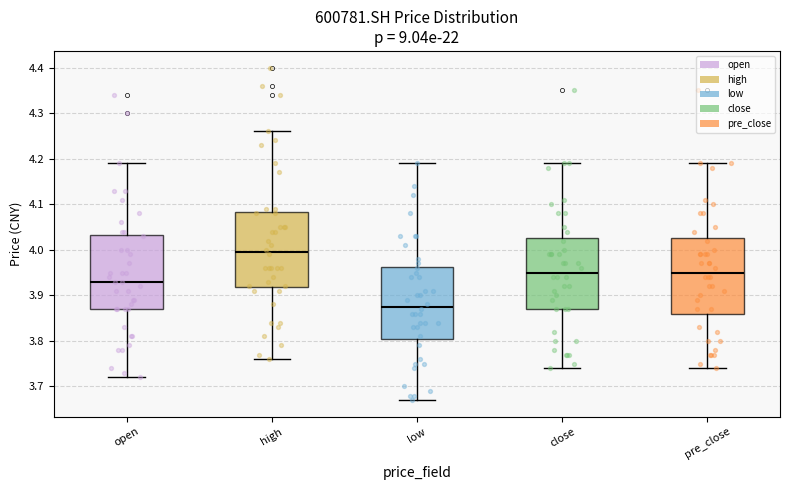

Reading left to right, transcribe this box plot: for each box, give where its median line is, the range the box spans, and where its two whiskers end, as read against the y-axis. The values are not printed on the chart, so give them approximately, as read against the axis.

open: median 3.93, box 3.87 to 4.03, whiskers 3.72 to 4.19
high: median 4.00, box 3.92 to 4.08, whiskers 3.76 to 4.26
low: median 3.88, box 3.81 to 3.96, whiskers 3.67 to 4.19
close: median 3.95, box 3.87 to 4.03, whiskers 3.74 to 4.19
pre_close: median 3.95, box 3.86 to 4.03, whiskers 3.74 to 4.19